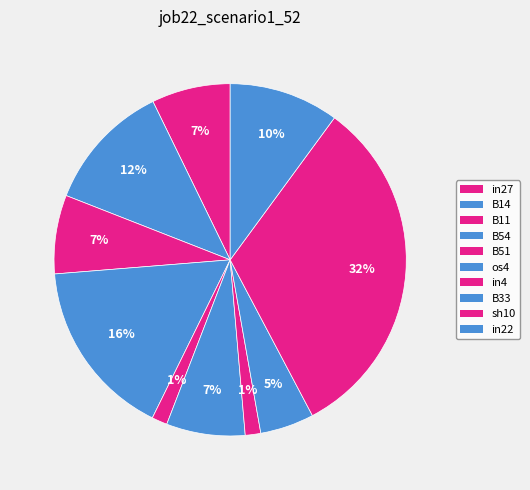

Count the number of slices in the pie.

10